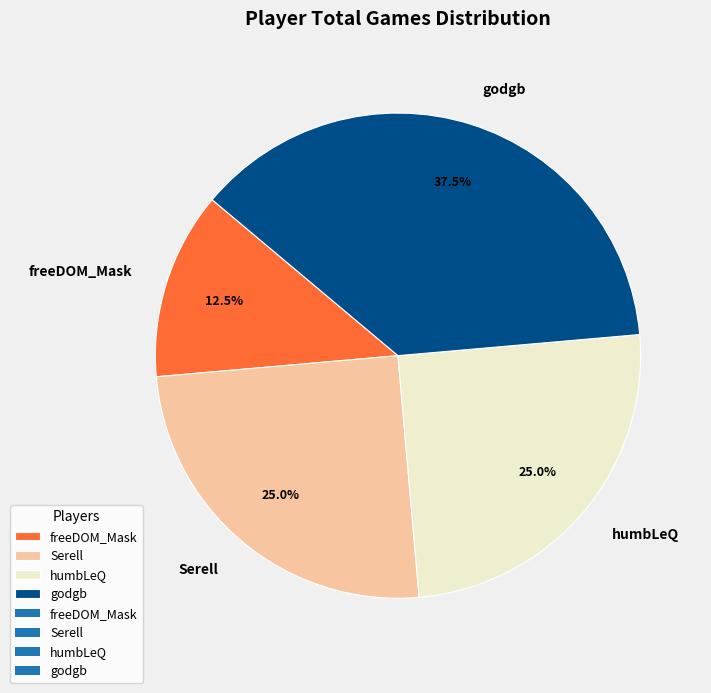

Approximately how many times larger is the value at humbLeQ compared to freeDOM_Mask?

2.0